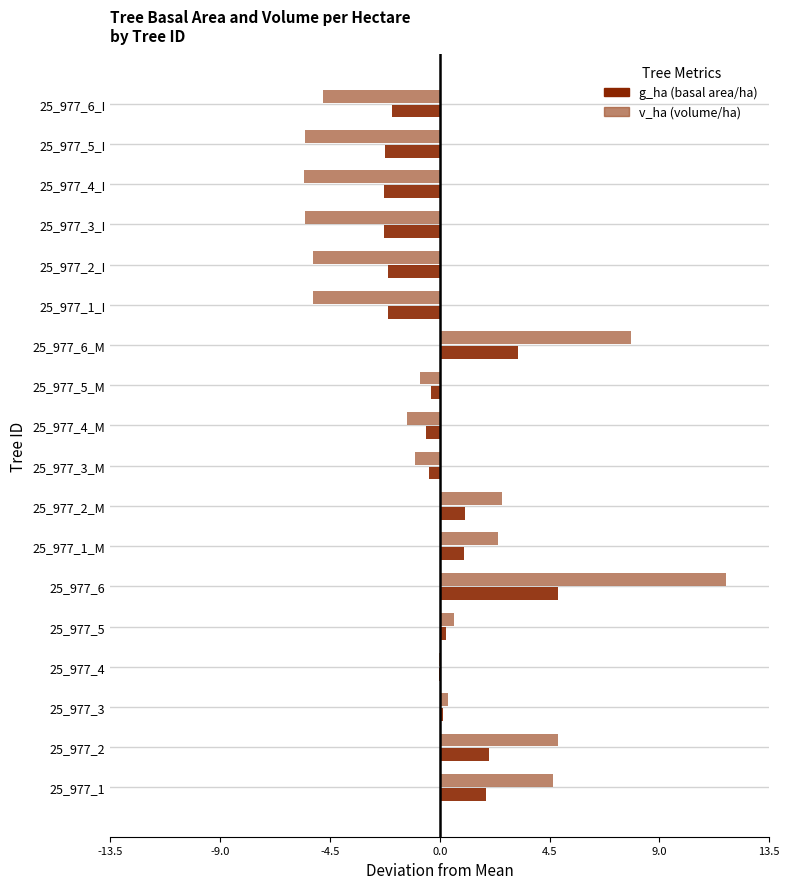

Is the value of v_ha (volume/ha) at 25_977_2_M greater than the value of g_ha (basal area/ha) at 25_977_5_M?

Yes